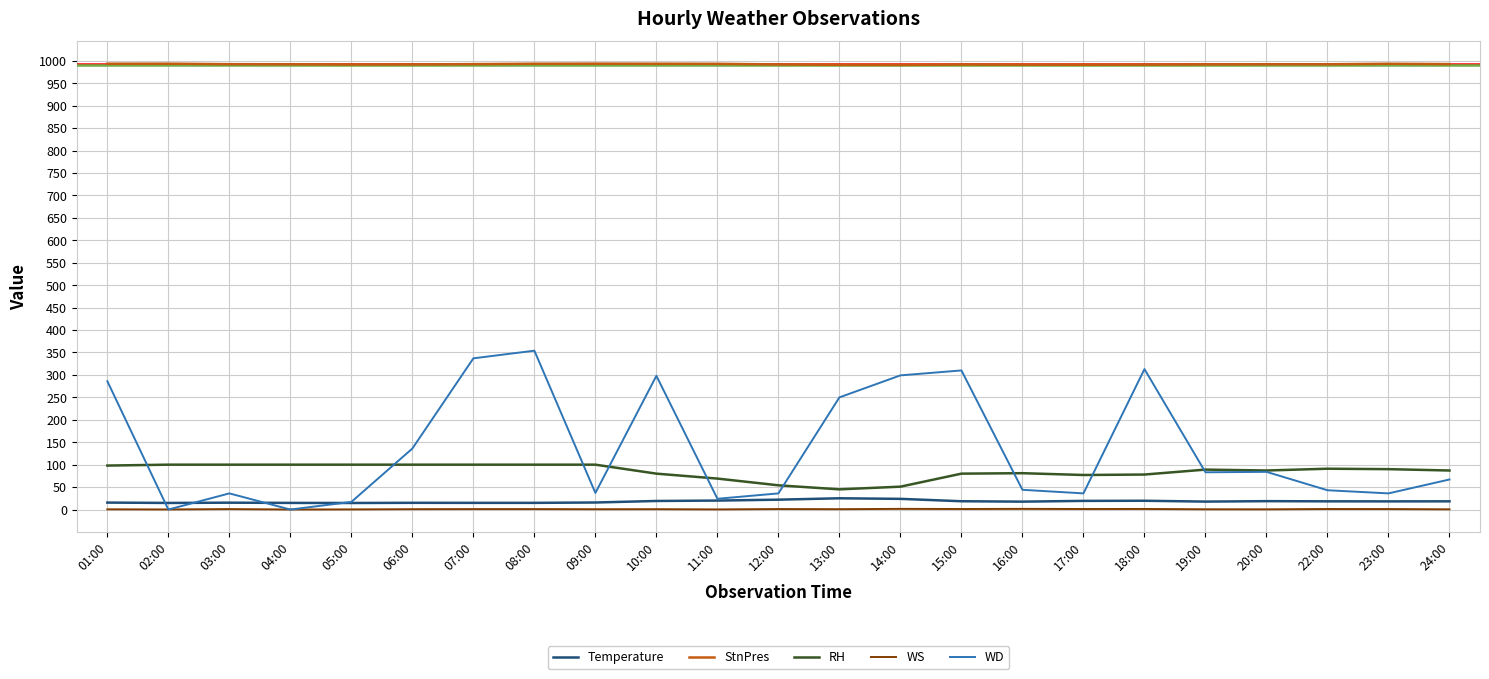

Which series has the largest total across all categories?

StnPres